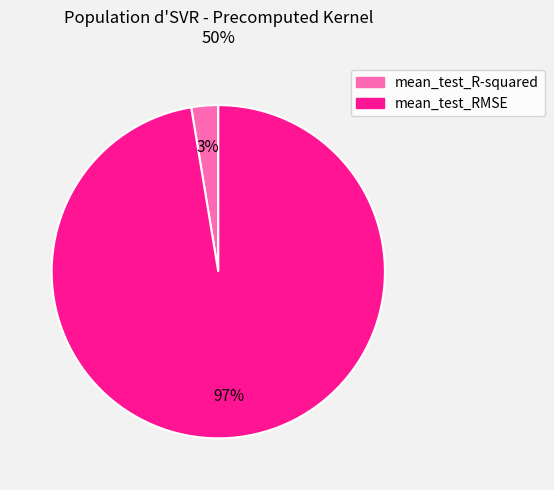

Count the number of slices in the pie.

2